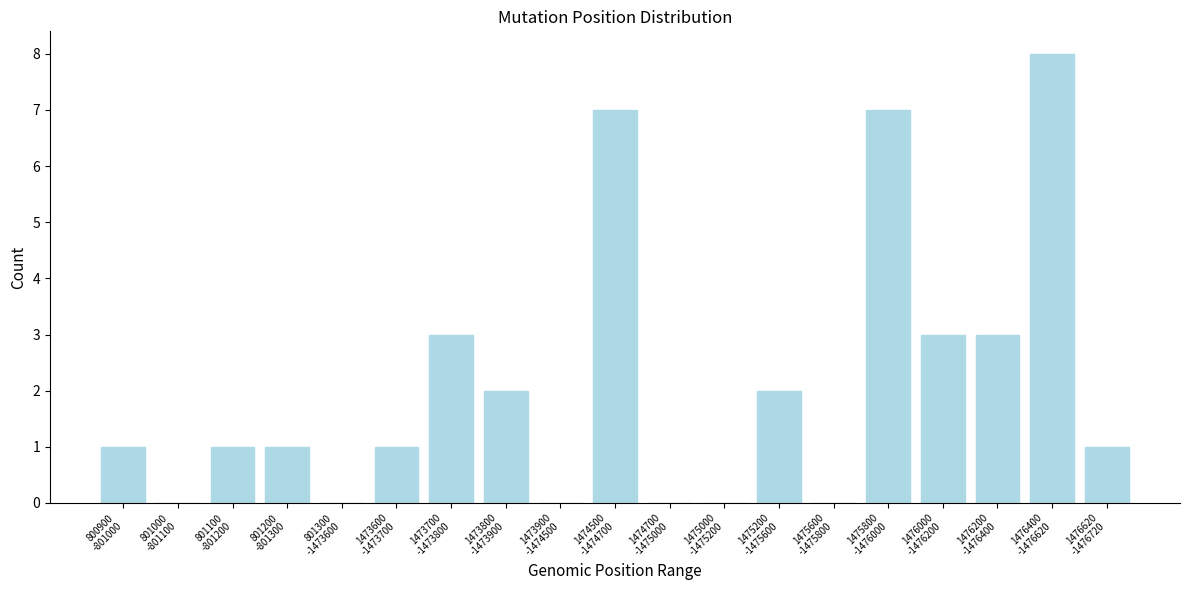

What is the maximum value shown in the chart?

8